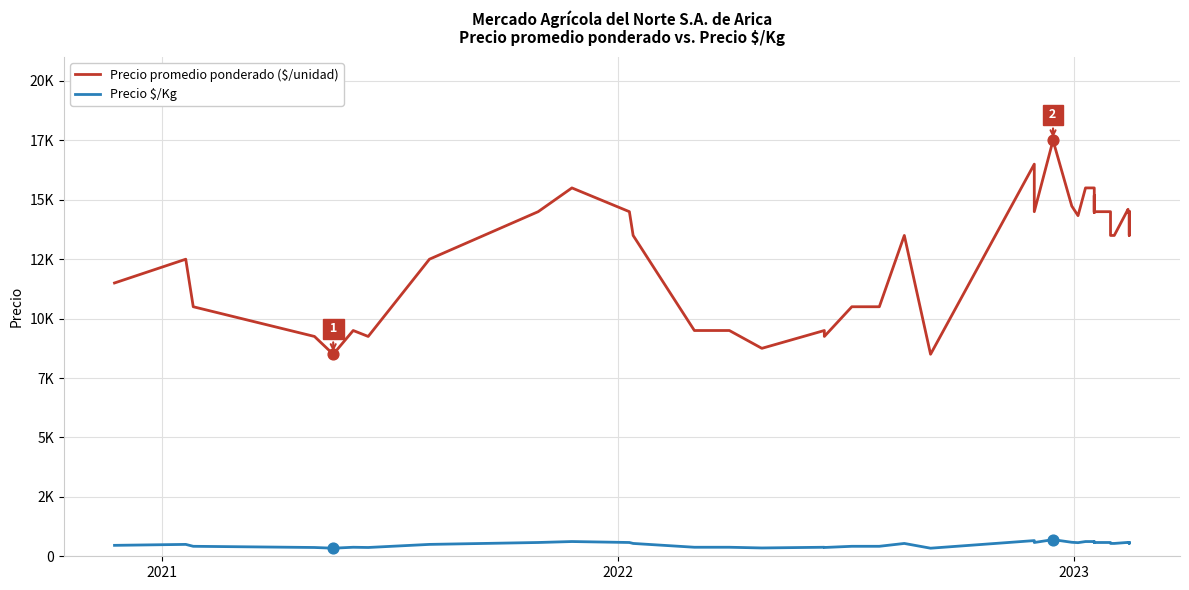

Which series has the largest total across all categories?

Precio promedio ponderado ($/unidad)